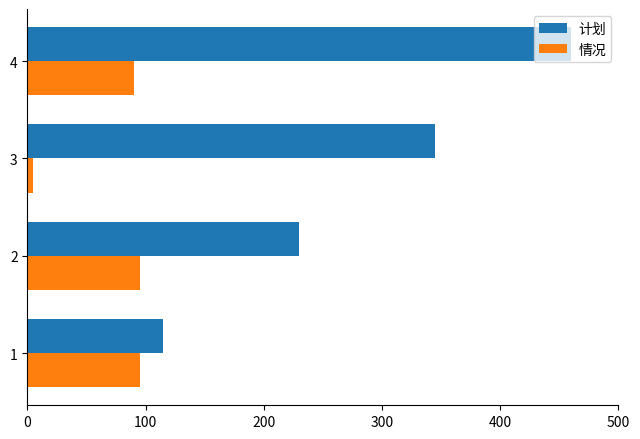

How many distinct data groups are displayed?

2